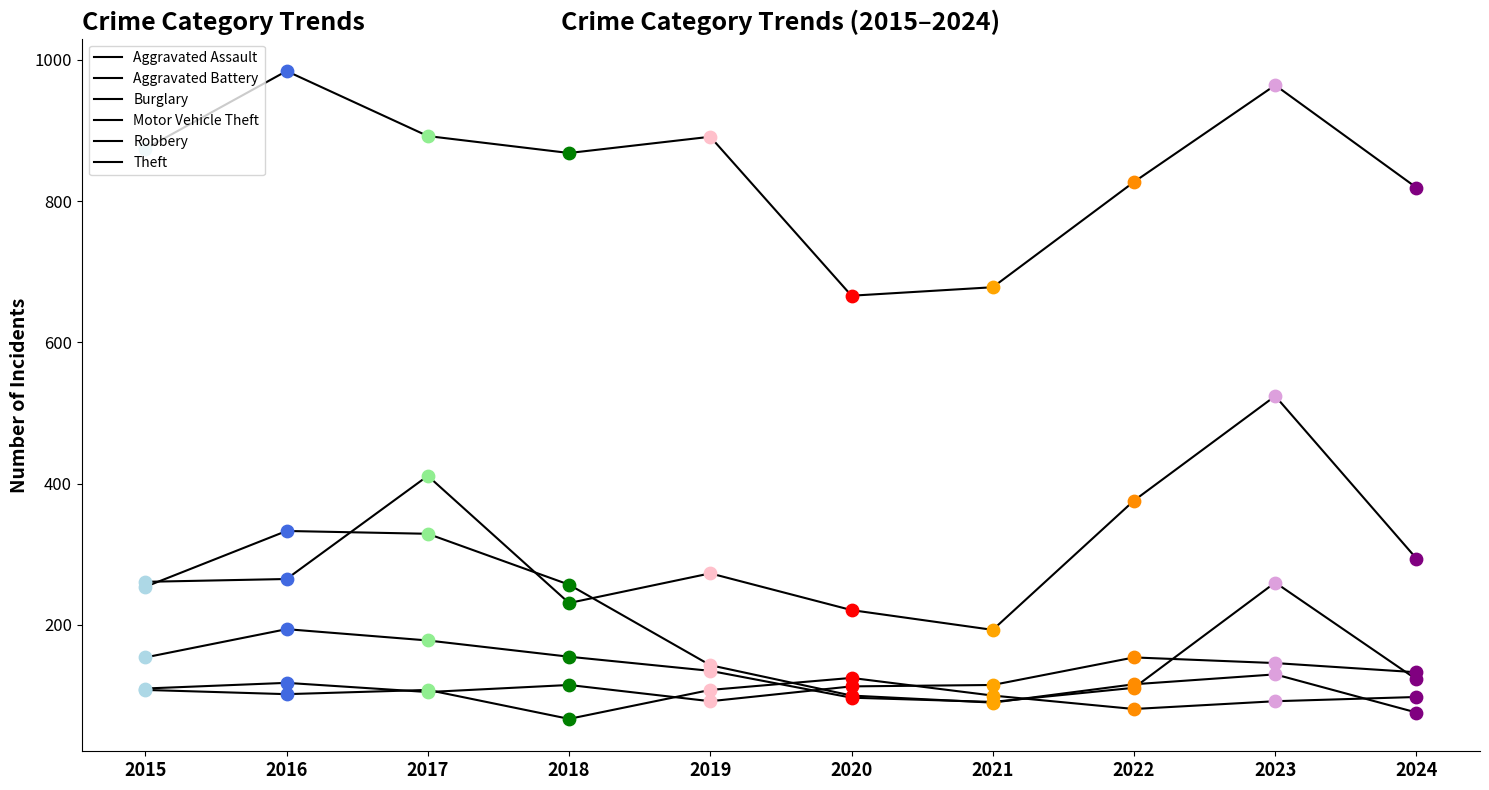

Which series has the largest total across all categories?

Theft